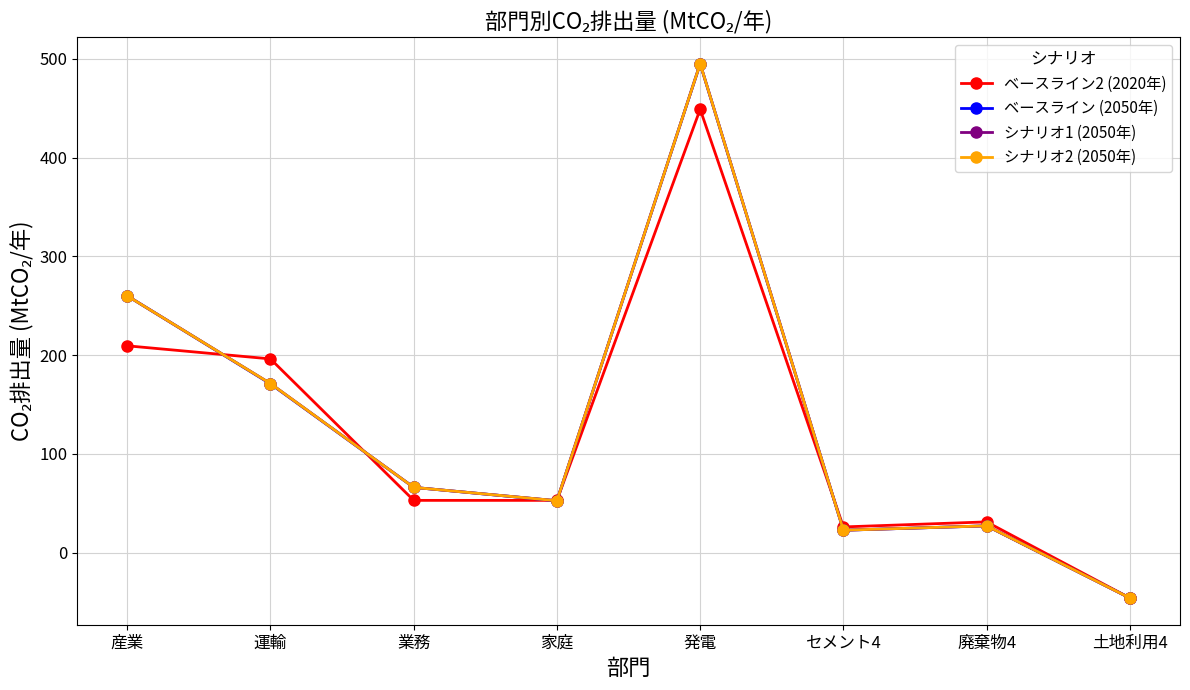

How many lines are shown in the chart?

4